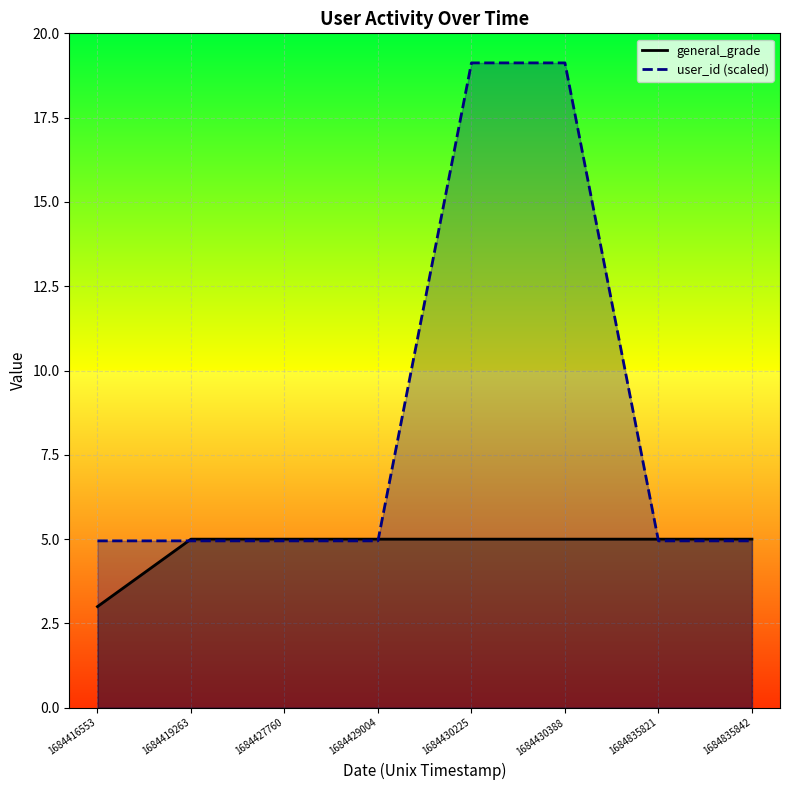

What are all the series names shown in the legend?

general_grade, user_id (scaled)